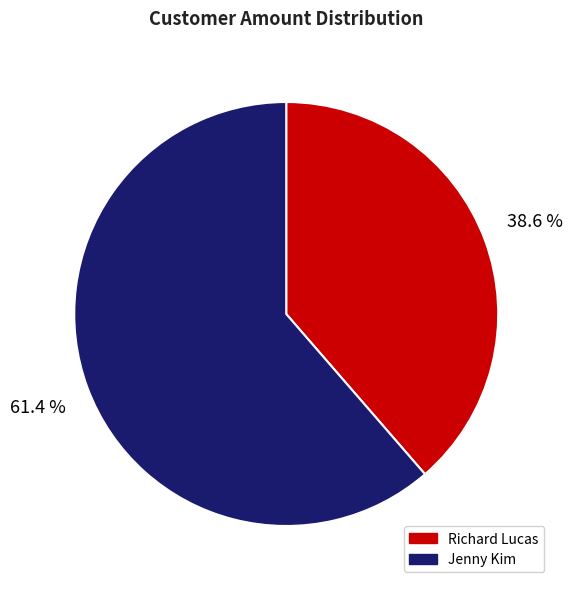

Which has a higher value, Jenny Kim or Richard Lucas?

Jenny Kim